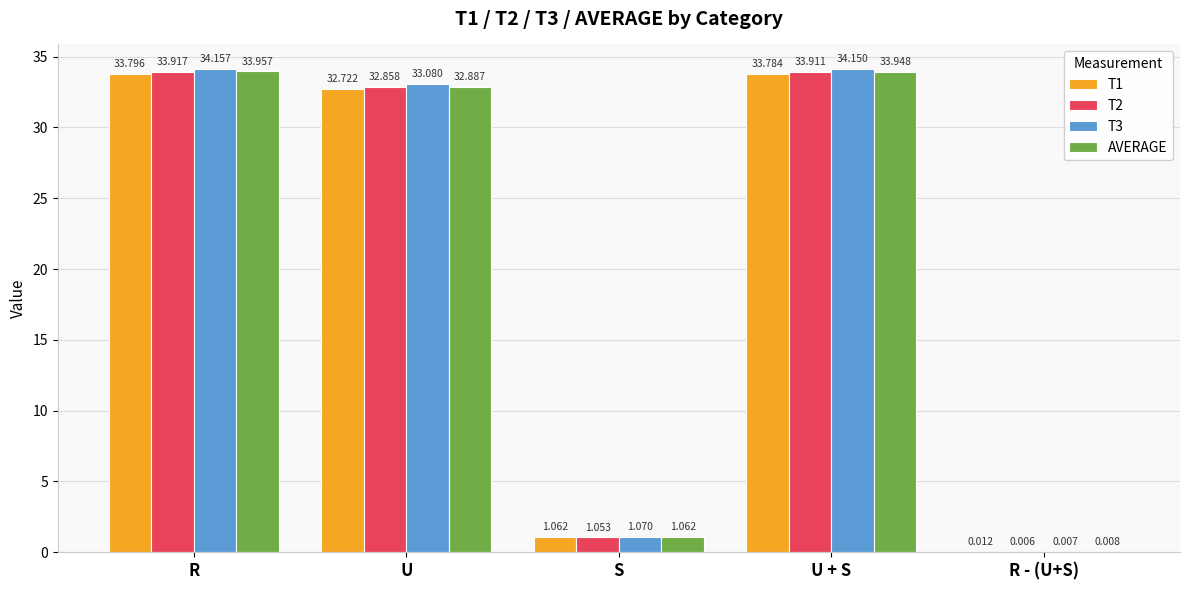

The value of T2 at R is 12.2. True or false?

False